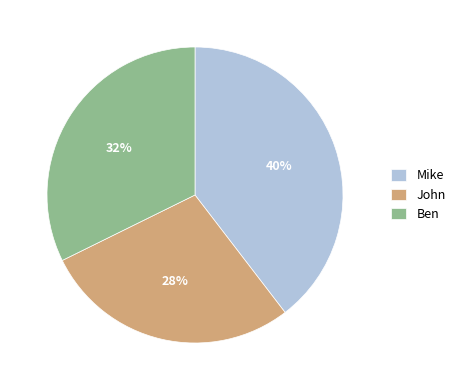

Which slice is the smallest?

John